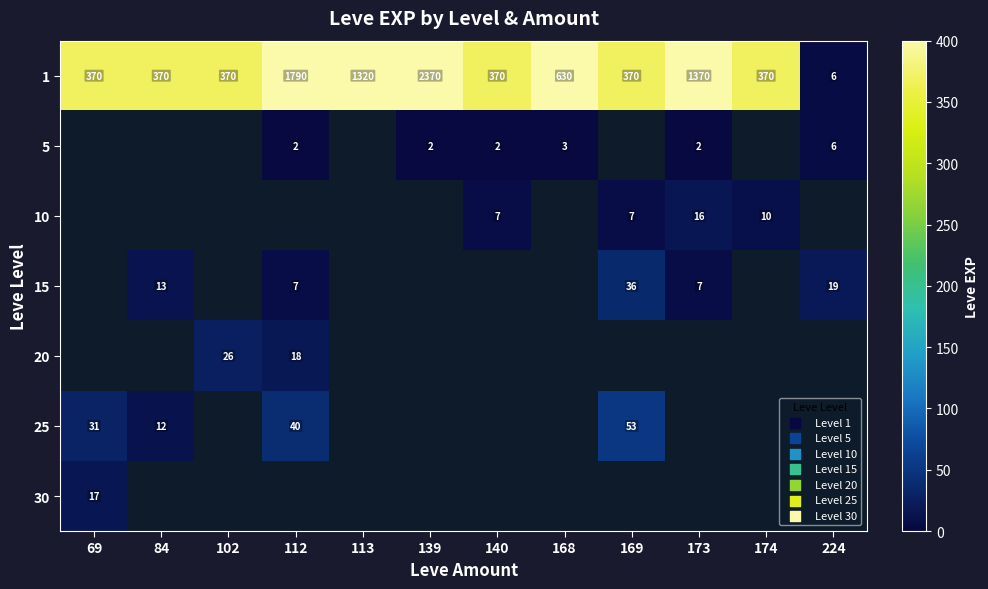

Which has a higher value, 173 or 113?

173